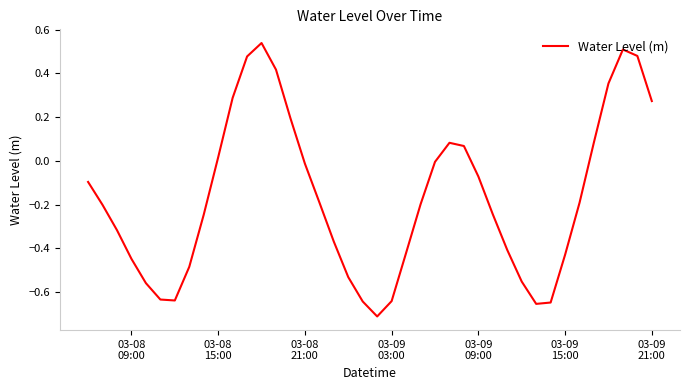

What is the difference between the maximum and minimum values?

1.2